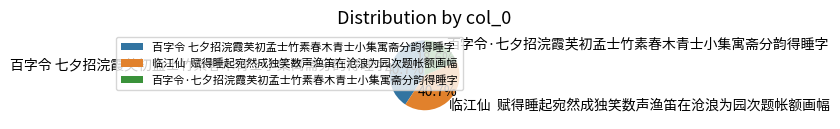

To the nearest percent, what is the combined percentage of 百字令·七夕招浣霞芙初孟士竹素春木青士小集寓斋分韵得睡字 and 百字令 七夕招浣霞芙初孟士竹素春木青士小集寓斋分韵得睡字?

59%